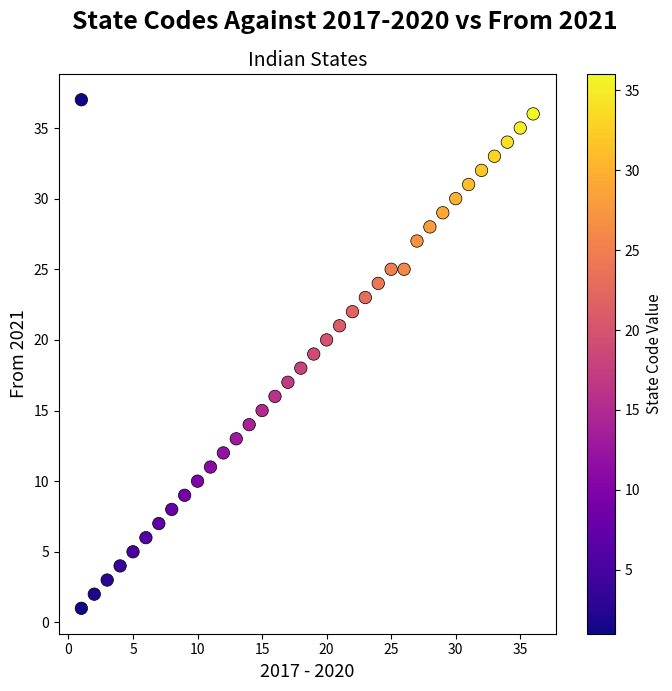

What is the range of X values (max minus min)?

35